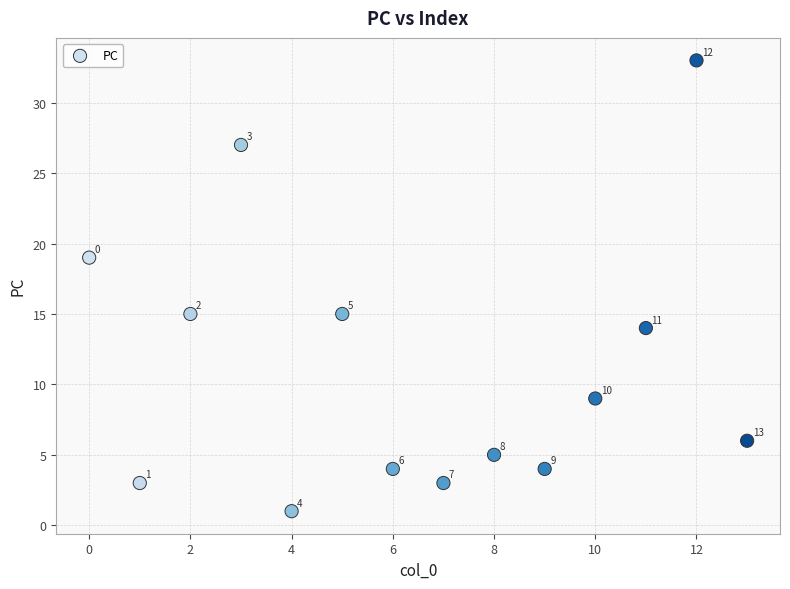

What is the range of Y values (max minus min)?

32